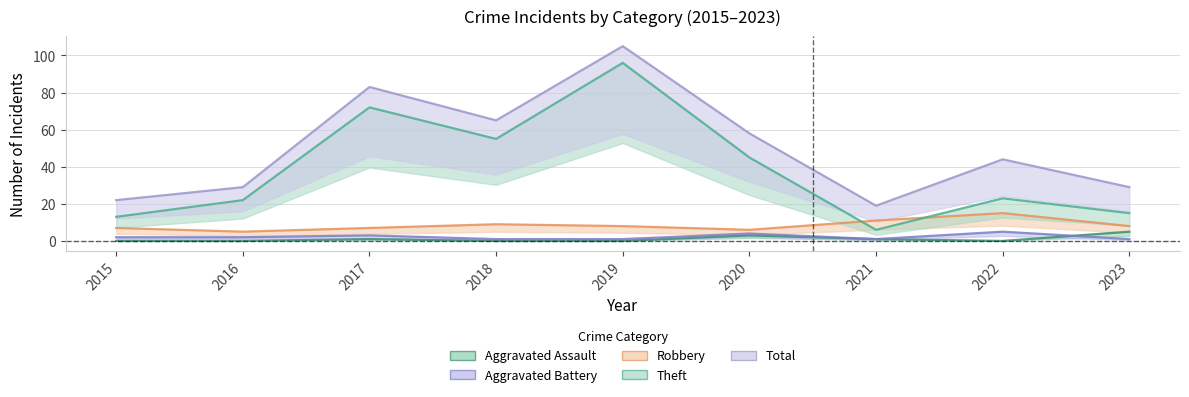

Which series has the largest total across all categories?

Total